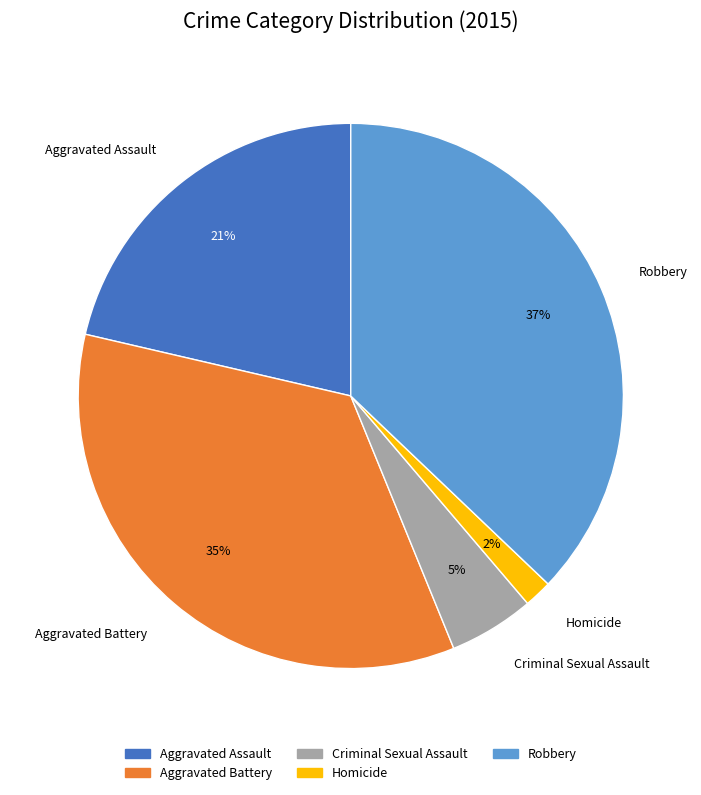

Which has a higher value, Homicide or Criminal Sexual Assault?

Criminal Sexual Assault